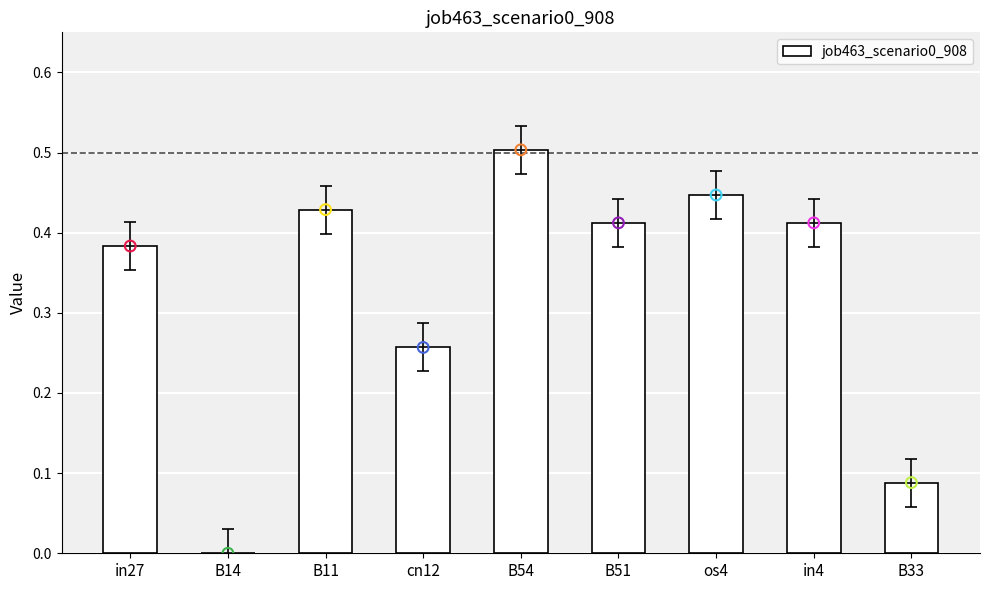

Which has a higher value, B14 or in27?

in27